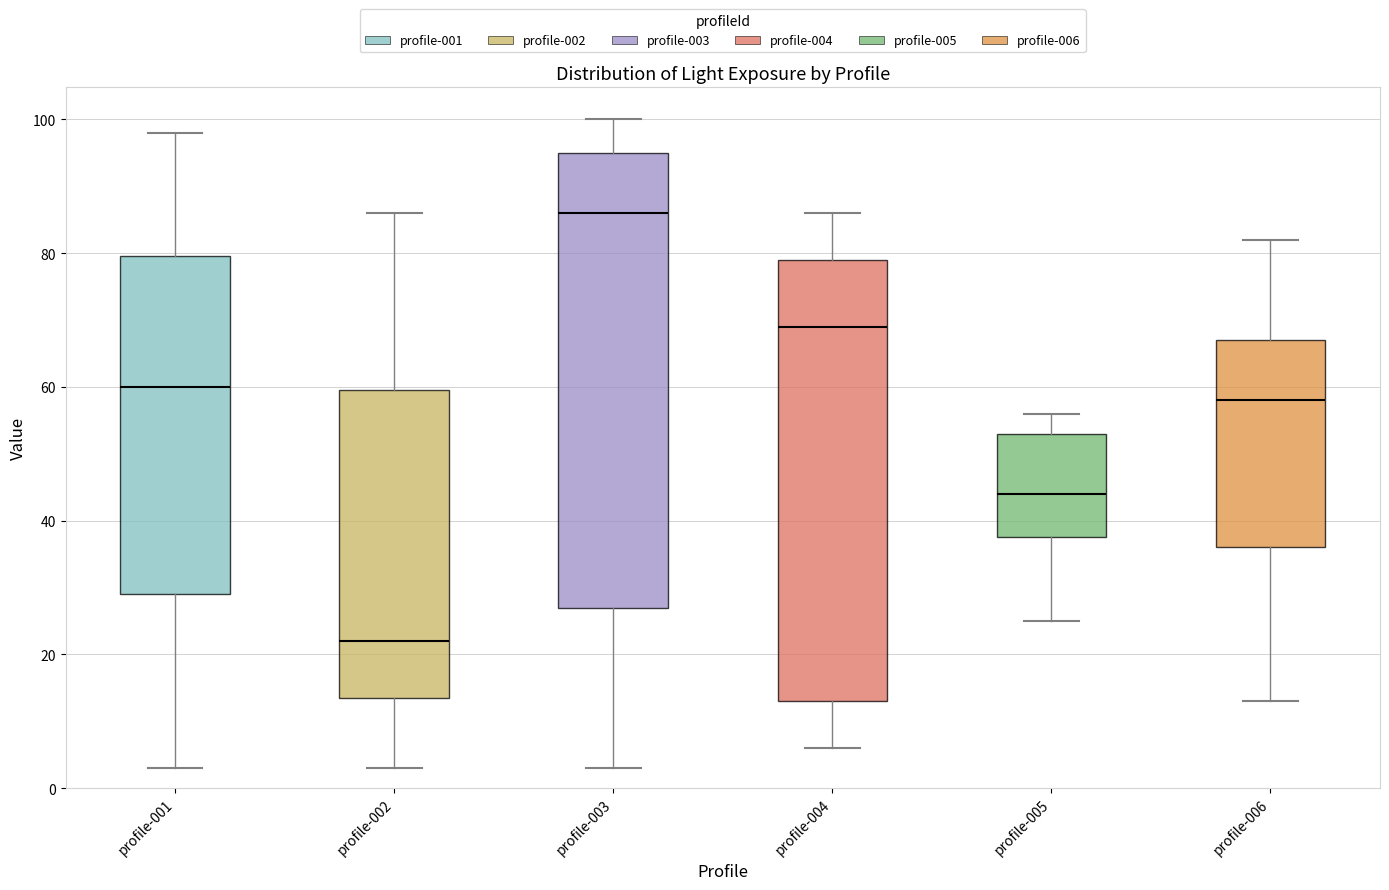

Which box has the lowest median line?

profile-002